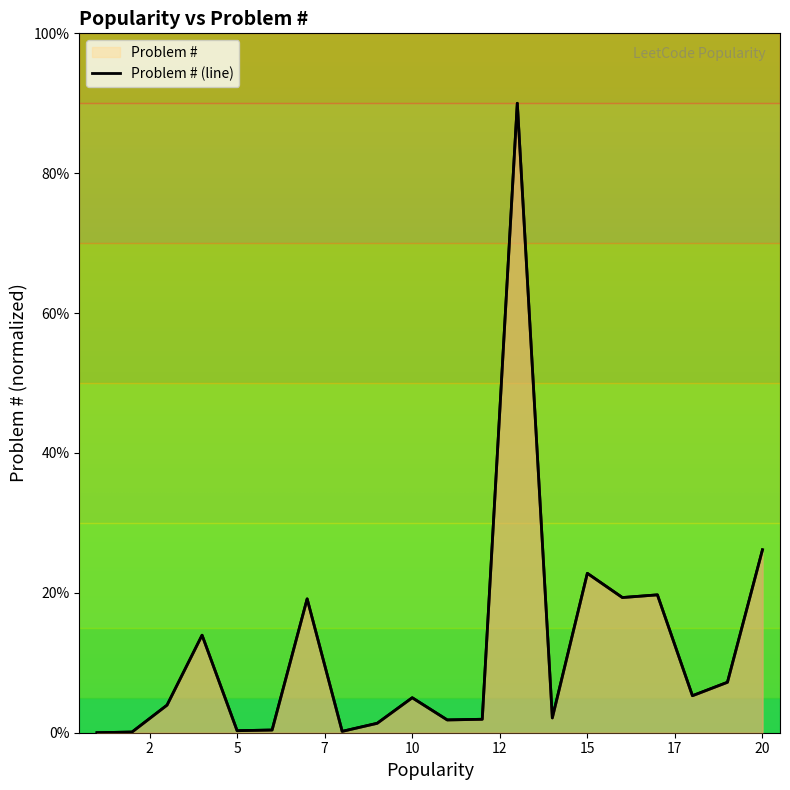

Where is the first local minimum?

5